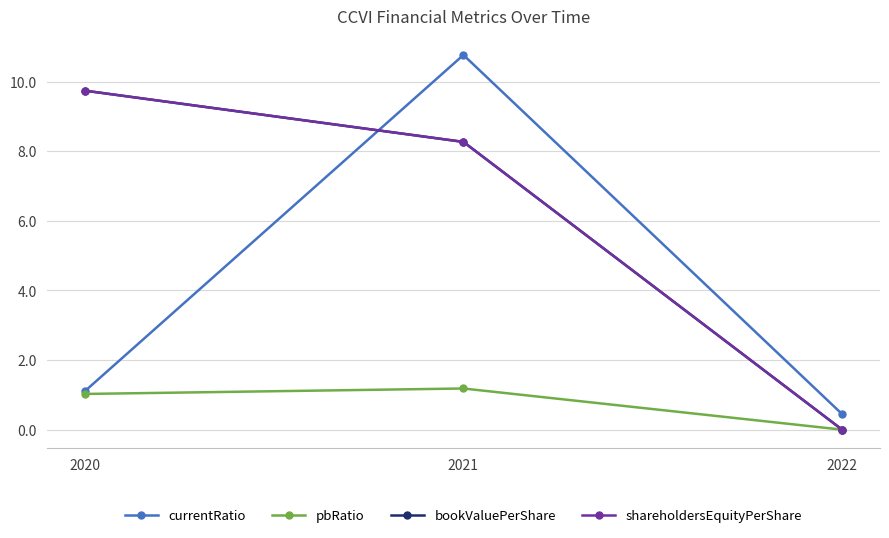

Is this an area chart (filled region under the line)?

No